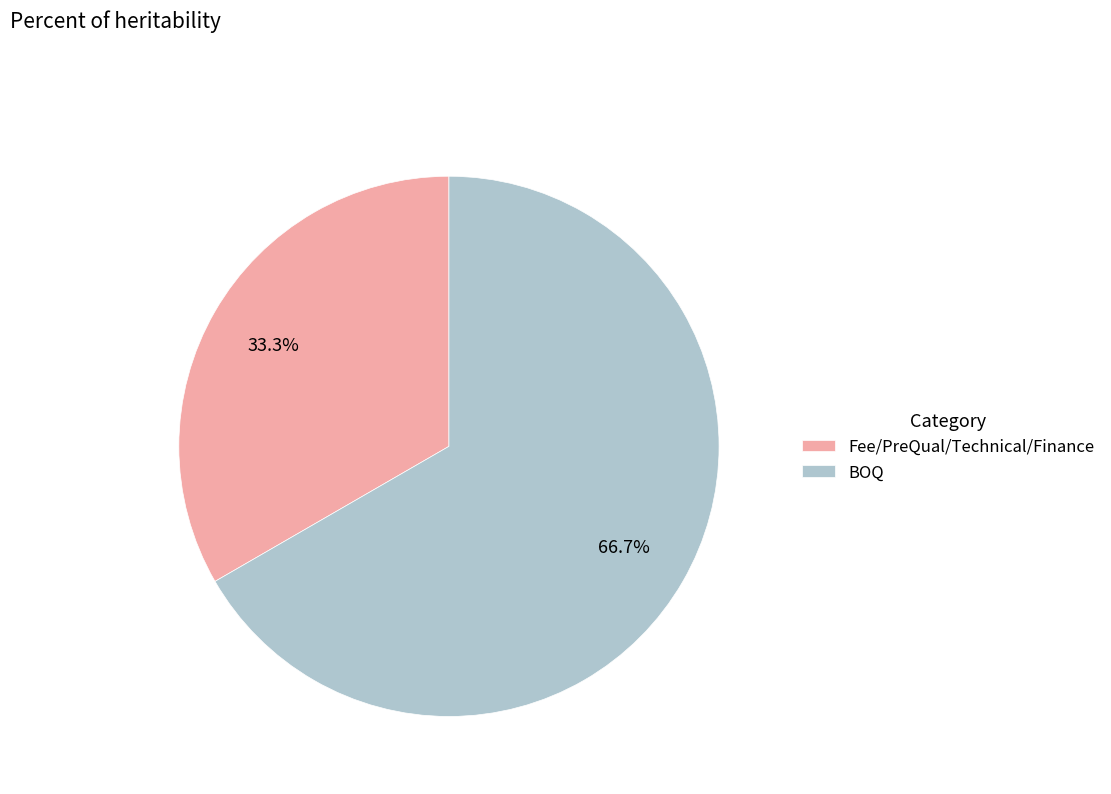

Rank the categories by value from lowest to highest.

Fee/PreQual/Technical/Finance, BOQ